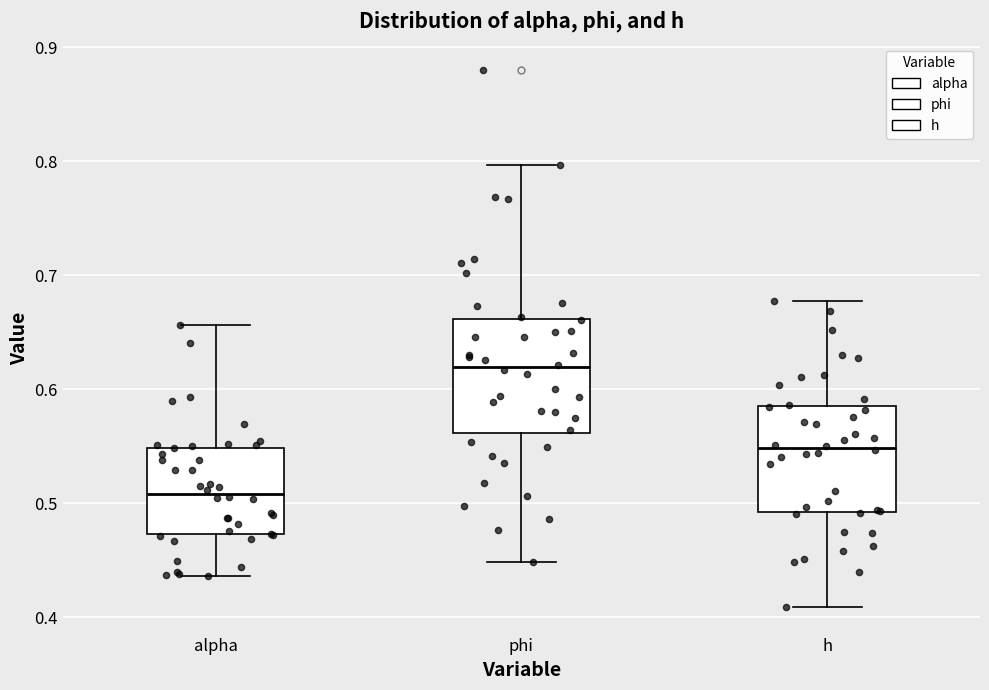

Which box's median line is the lowest?

alpha